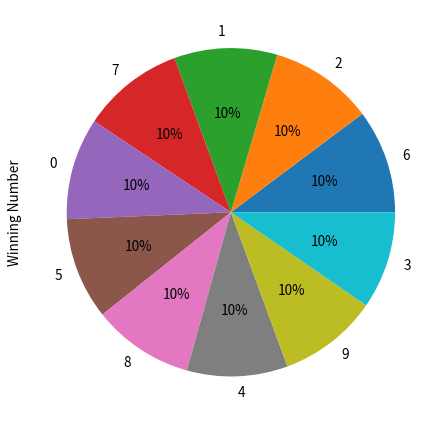

To the nearest percent, what is the combined percentage of 1 and 7?

20%